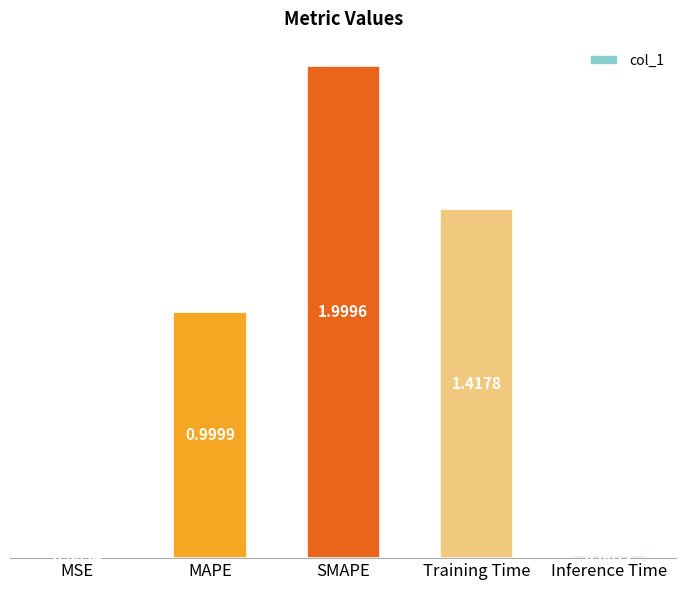

Which label corresponds to the largest value in the chart?

SMAPE